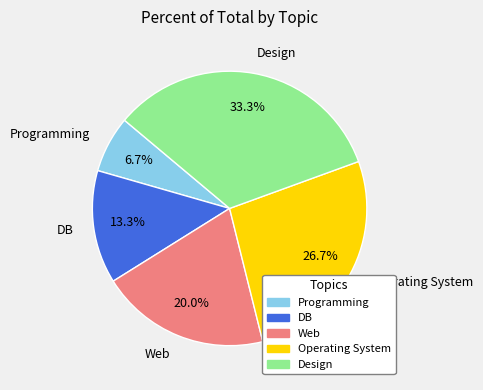

Does Programming account for over 50% of the chart?

No